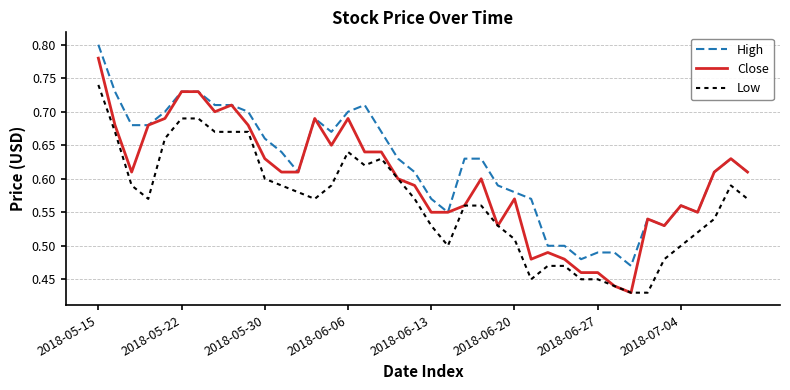

List the series in order of their peak value, lowest first.

Low, Close, High